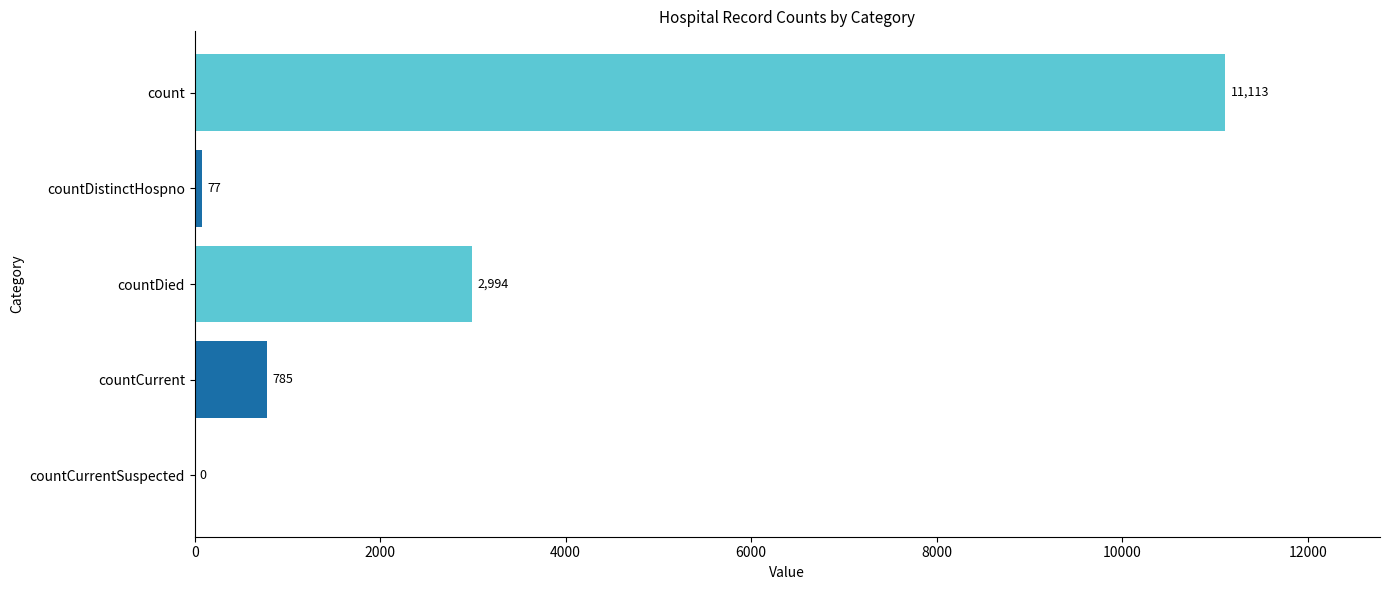

Are the bars horizontal?

Yes